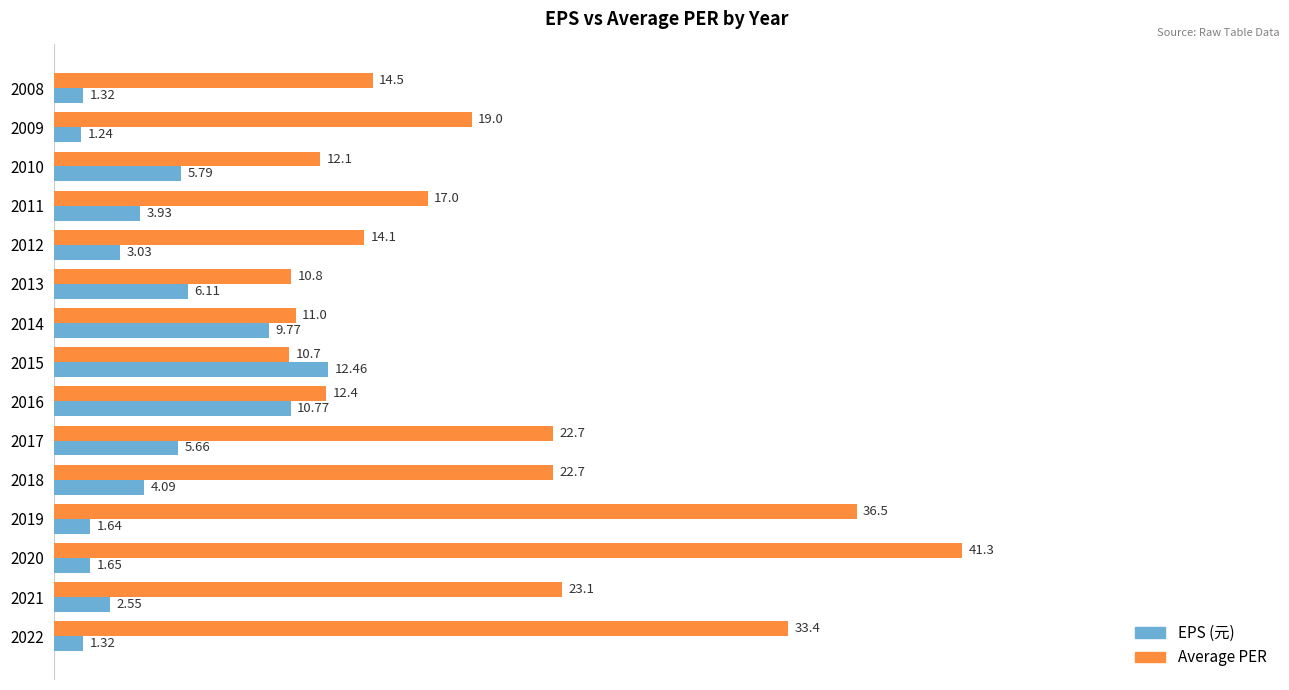

What is the average value of the Average PER series?

20.1